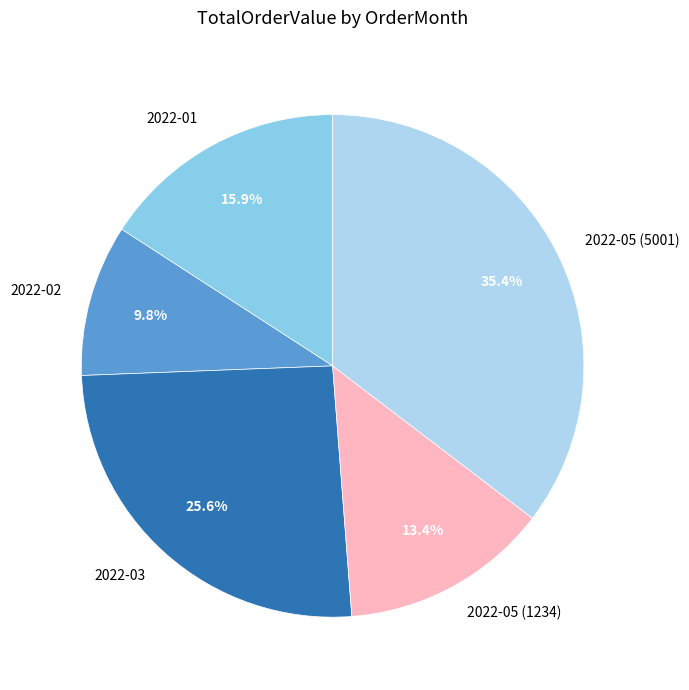

Rank the categories by value from highest to lowest.

2022-05 (5001), 2022-03, 2022-01, 2022-05 (1234), 2022-02